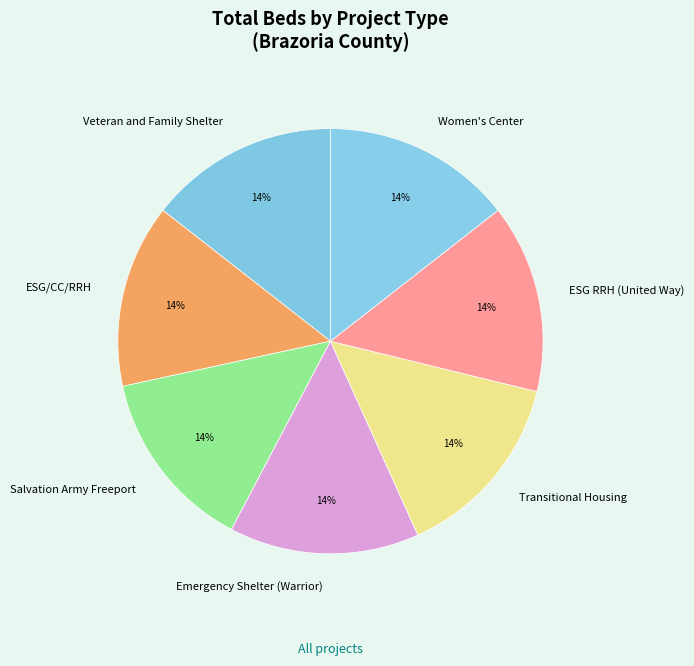

What percentage is the Salvation Army Freeport slice, to the nearest percent?

14%